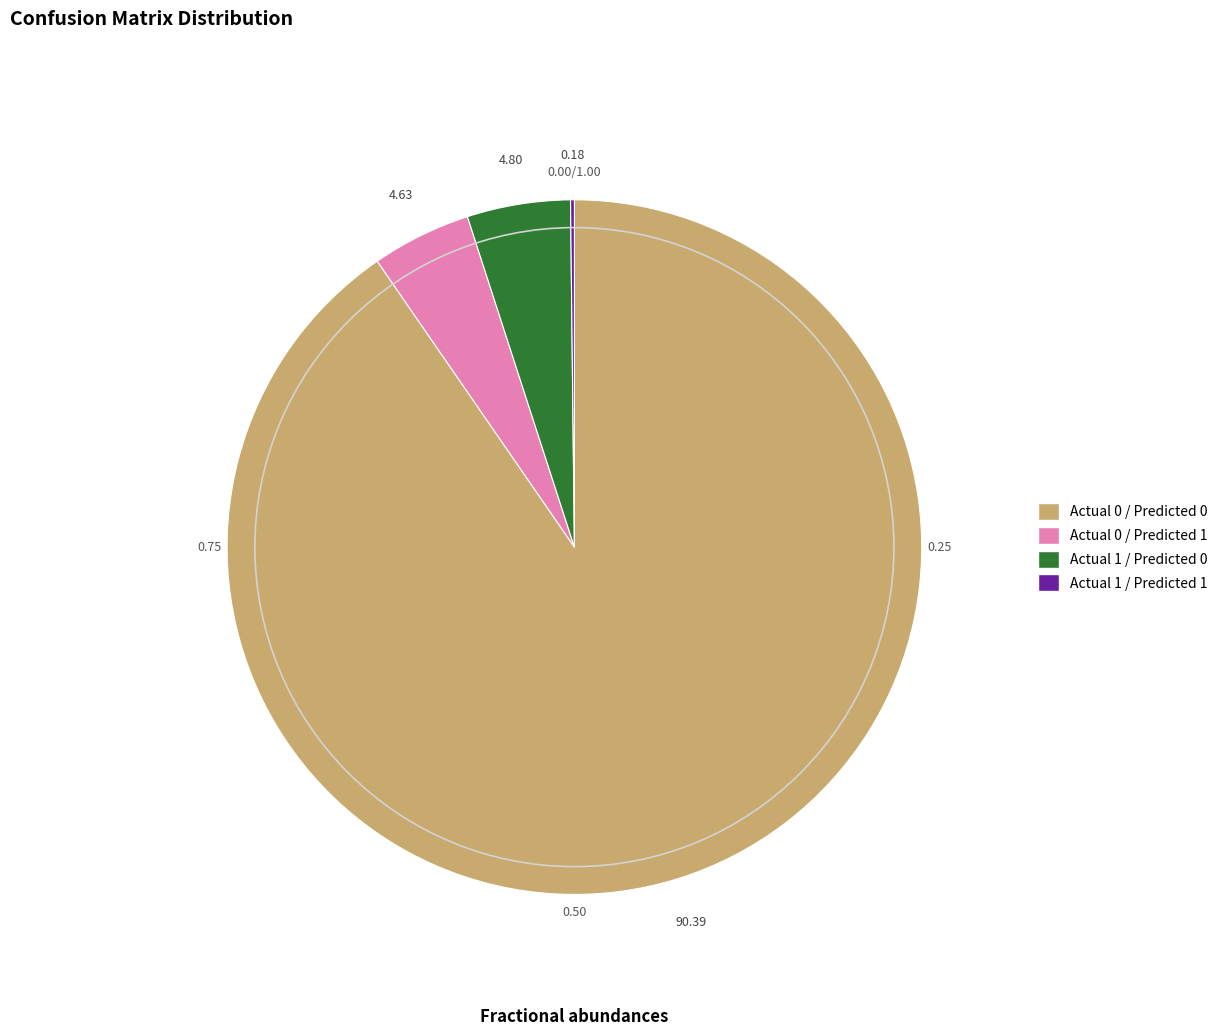

Is Actual 1 / Predicted 0 the majority of the pie?

No